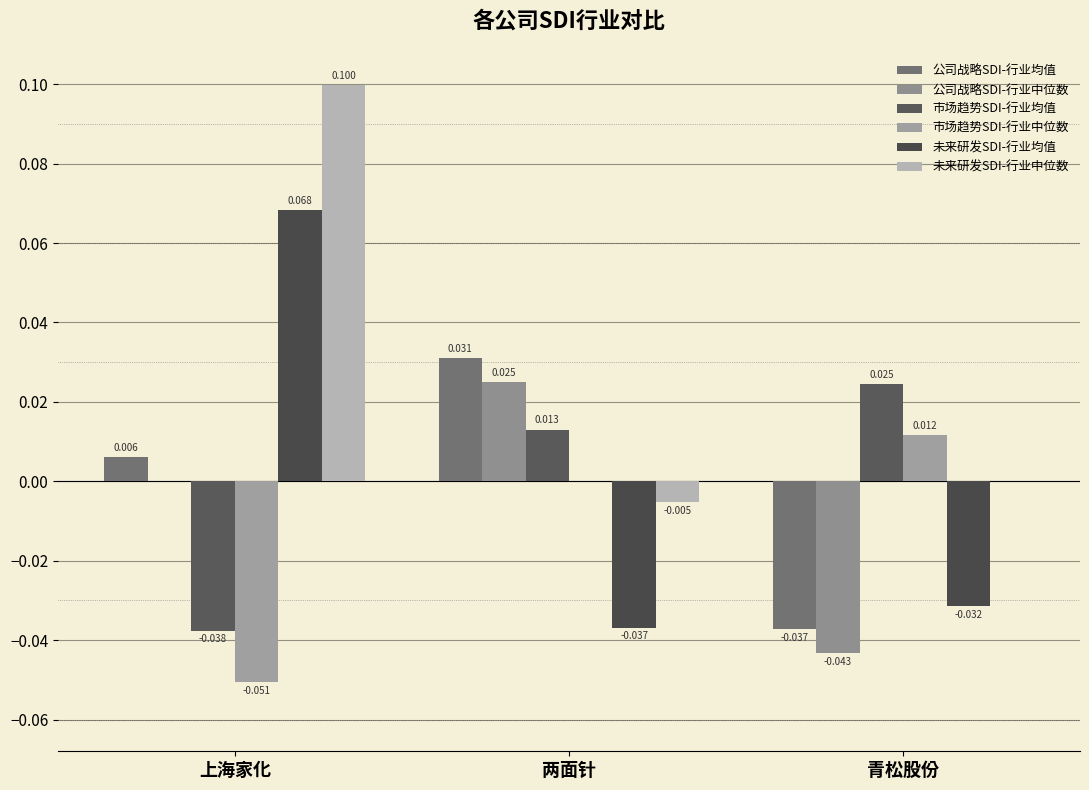

Is it true that 市场趋势SDI-行业均值 equals 0.0 at 两面针?

True